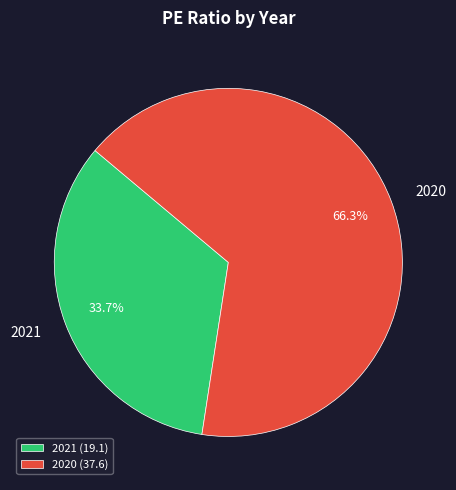

Which category has the biggest portion of the pie?

2020